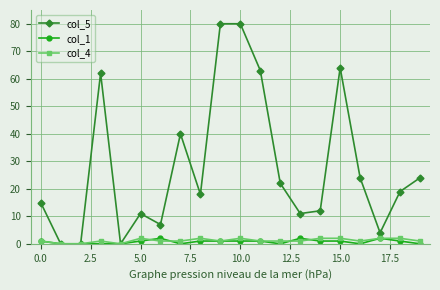

At how many categories does at least one series exceed 25?

6